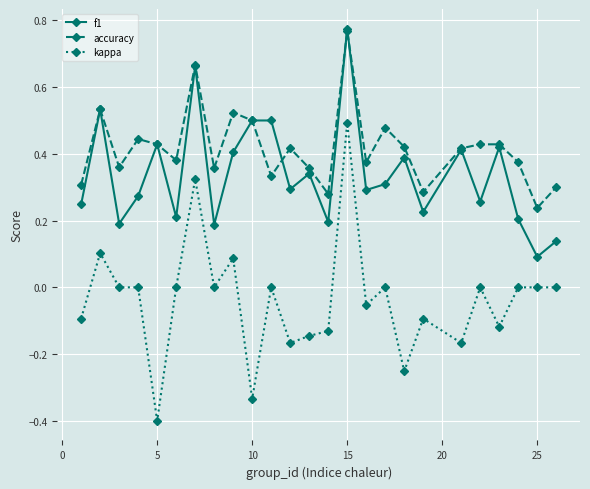

Which series has the largest range (max minus min)?

kappa